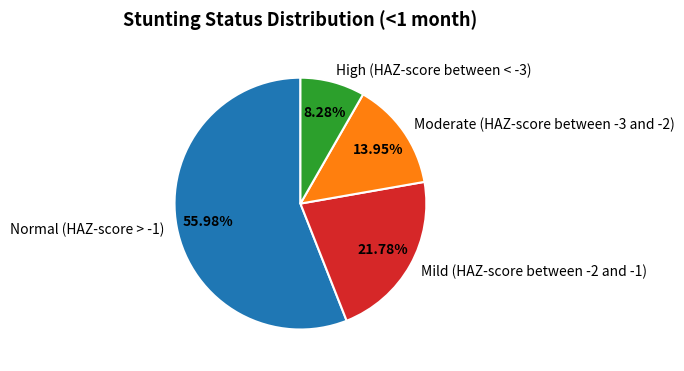

Is the sum of Moderate (HAZ-score between -3 and -2) and Normal (HAZ-score > -1) greater than half?

Yes